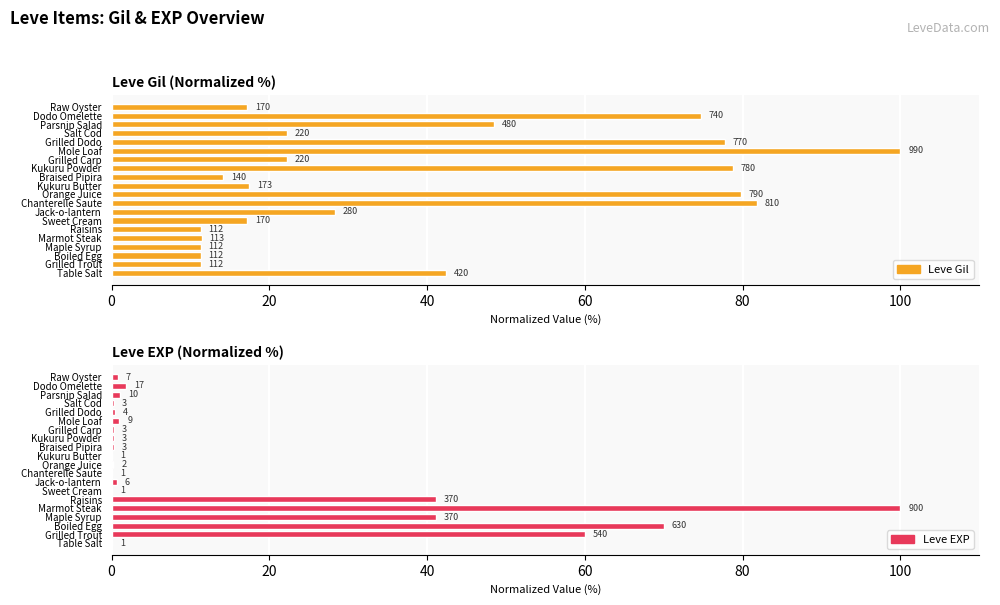

Reading left to right, list all the values displayed in this chart.

Leve Gil: 42.4	11.3	11.3	11.3	11.4	11.3	17.2	28.3	81.8	79.8	17.5	14.1	78.8	22.2	100.0	77.8	22.2	48.5	74.7	17.2
Leve EXP: 0.1	60.0	70.0	41.1	100.0	41.1	0.1	0.7	0.1	0.2	0.1	0.3	0.3	0.3	1.0	0.4	0.3	1.1	1.9	0.8